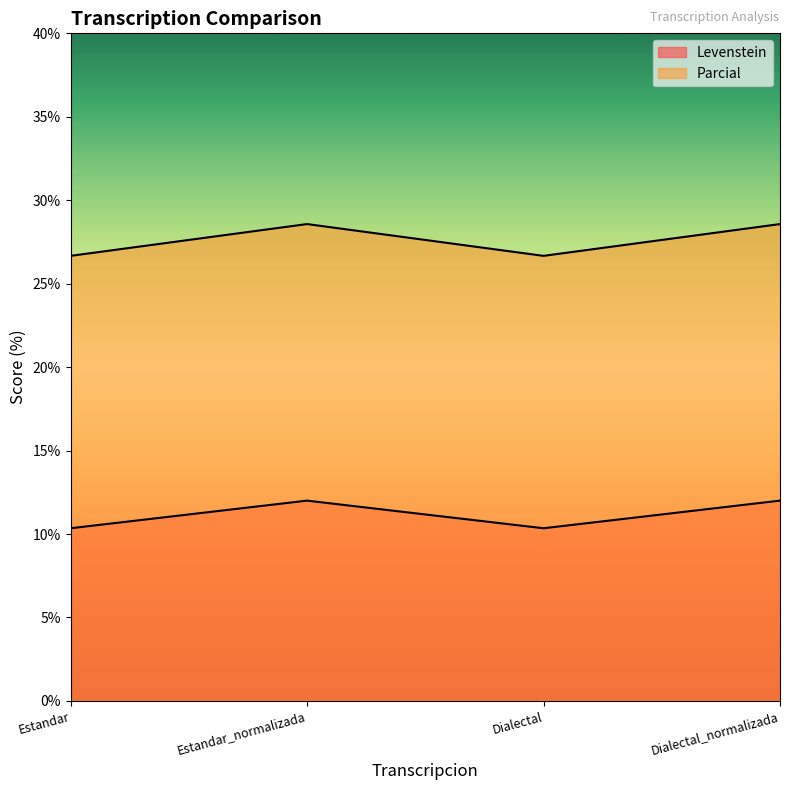

The Levenstein series shows 10.3 at Dialectal. True or false?

True